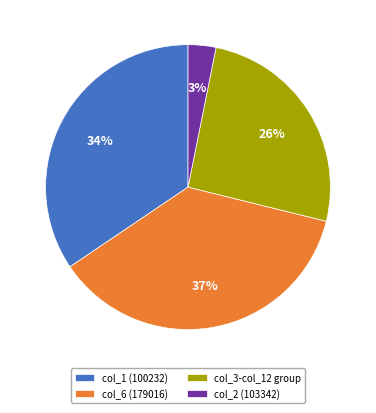

Do col_6 (179016) and col_1 (100232) together represent more than half of the pie?

Yes